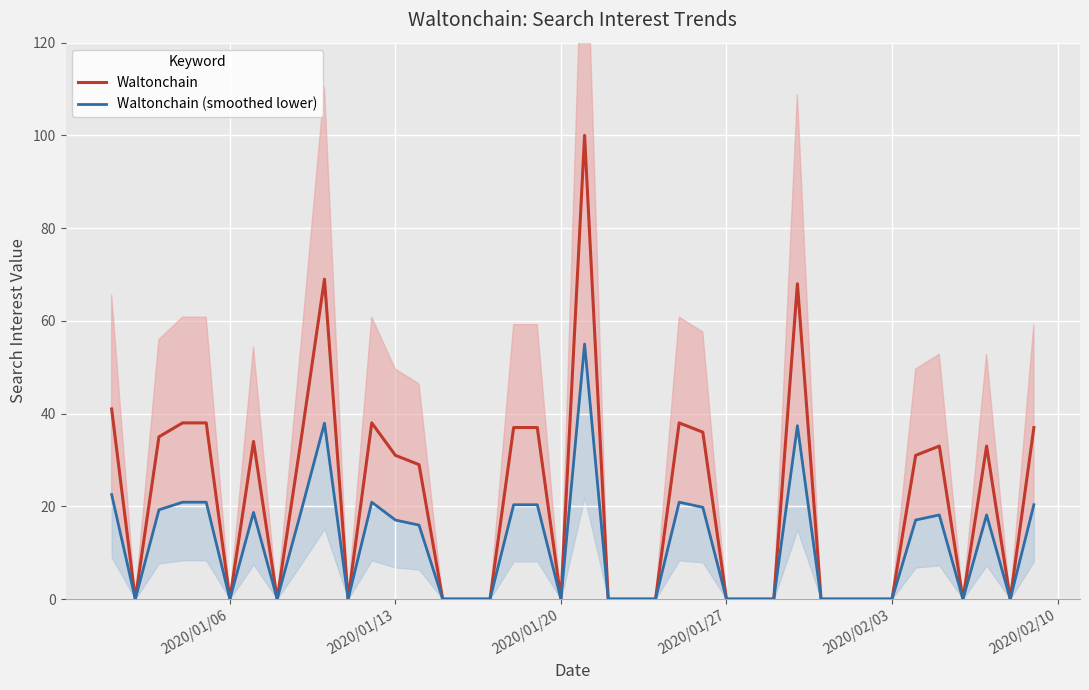

List the series in order of their overall mean, highest first.

Waltonchain, Waltonchain (smoothed lower)